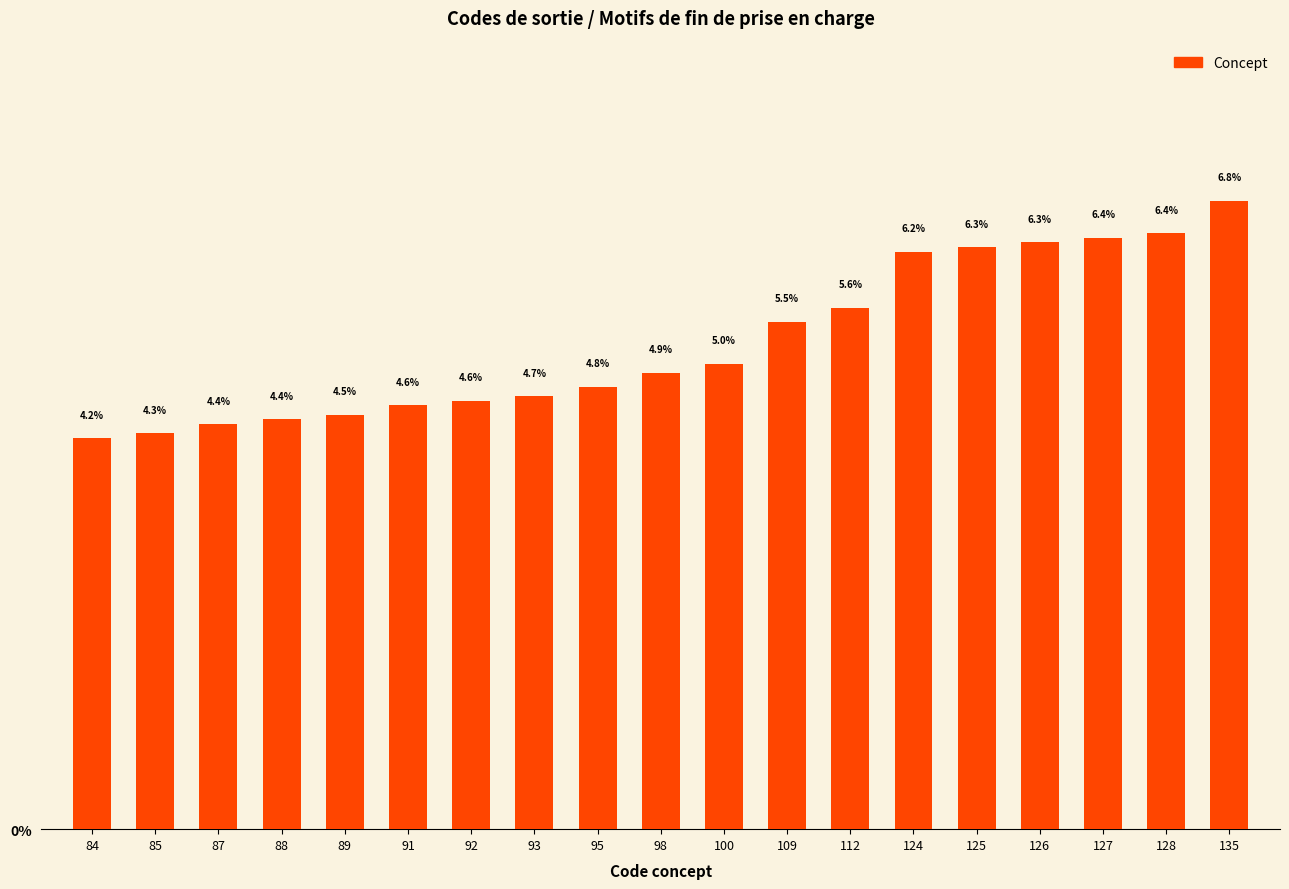

At which category does the chart reach its peak across all series?

135